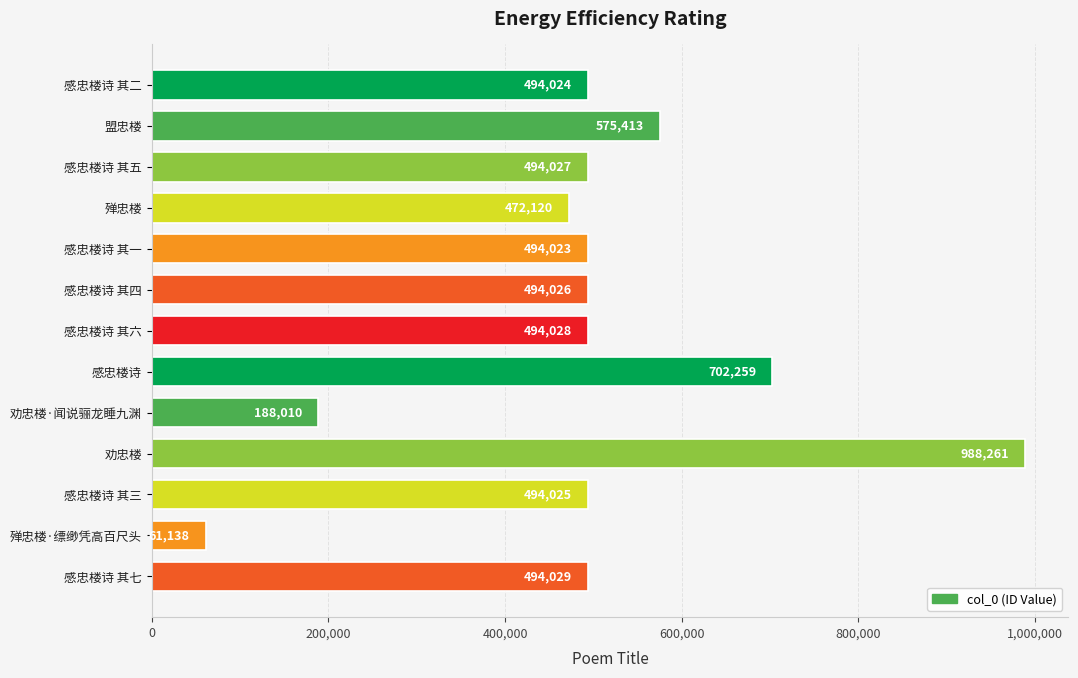

Count the number of data series in this chart.

1